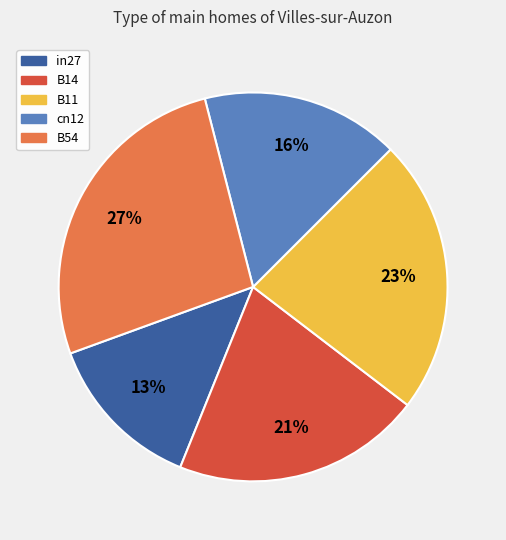

To the nearest percent, what portion does B14 represent?

21%